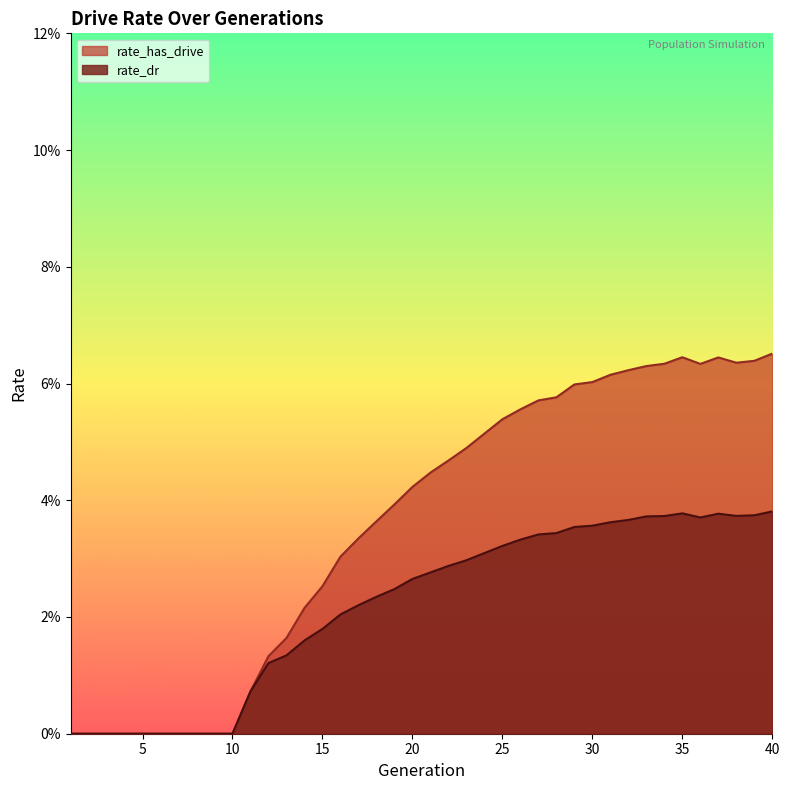

Which label corresponds to the smallest value in the chart?

1